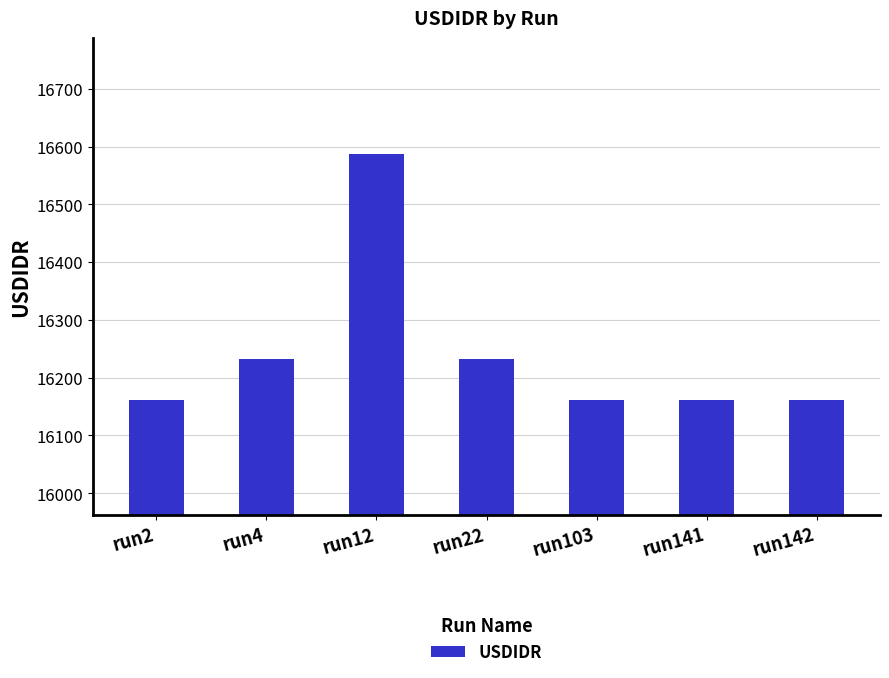

What is the change in value from run4 to run142?

-71